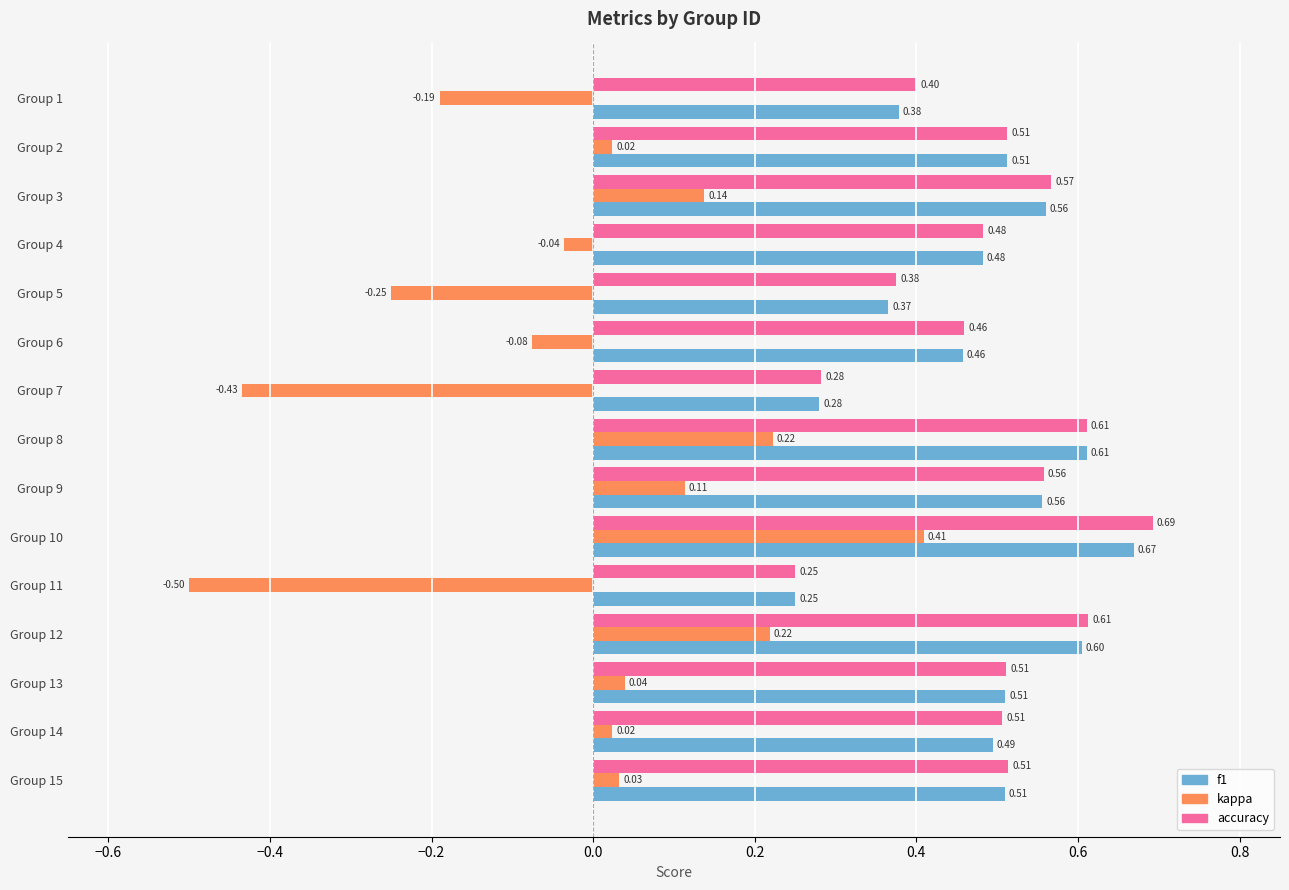

What is the sum of the accuracy values at Group 2 and Group 3?

1.1